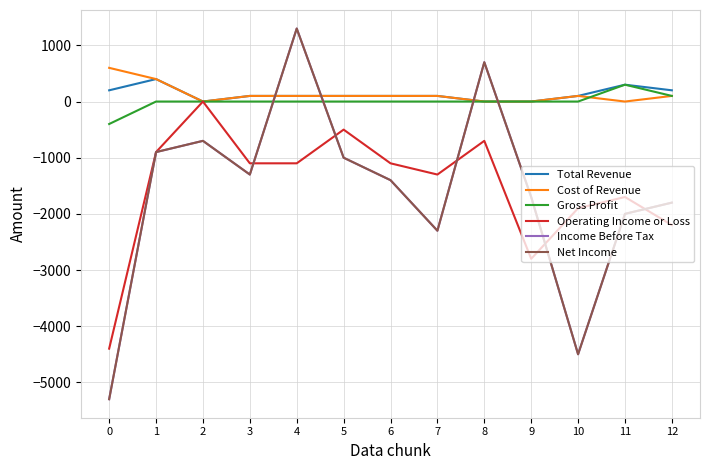

Is this an area chart (filled region under the line)?

No